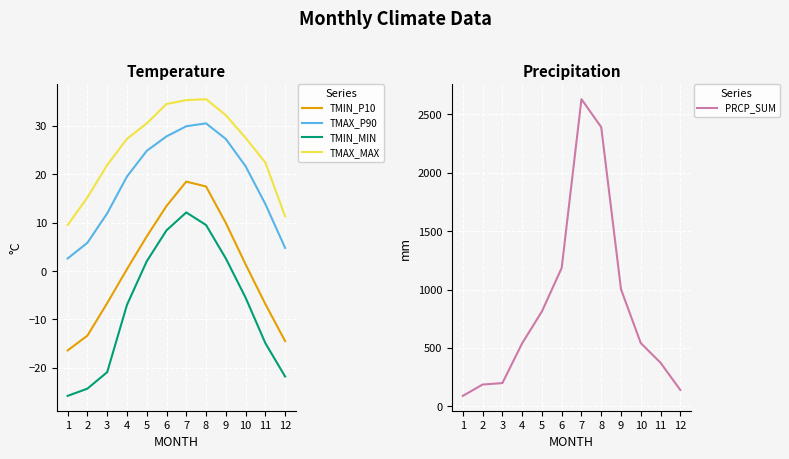

What is the average value of the TMIN_P10 series?

0.9